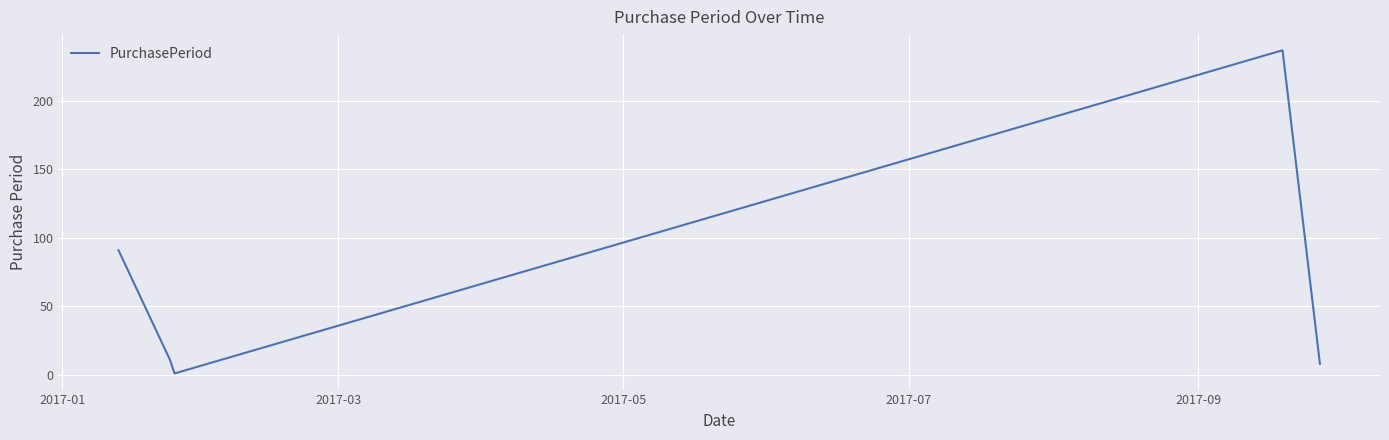

What is the smallest value displayed?

1